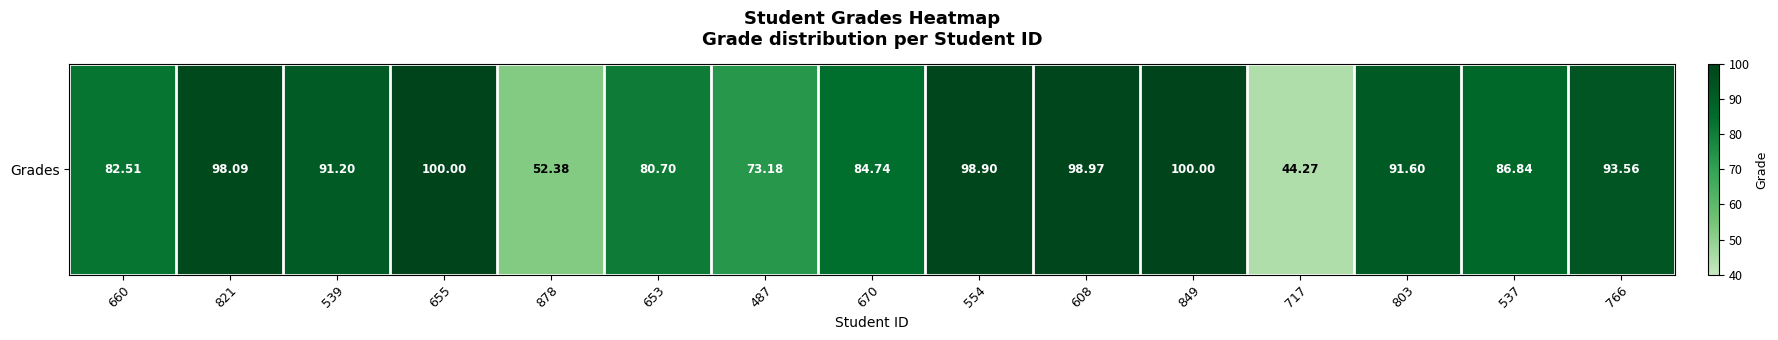

List the labels in order of value, smallest first.

717, 878, 487, 653, 660, 670, 537, 539, 803, 766, 821, 554, 608, 655, 849